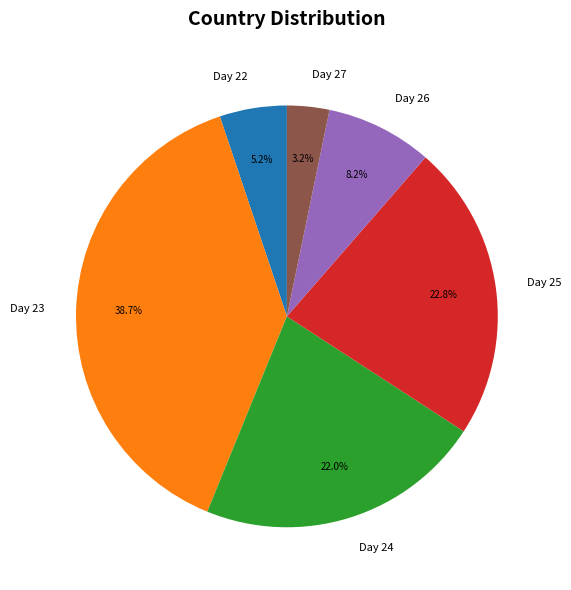

Is there any slice that represents more than half of the pie?

No